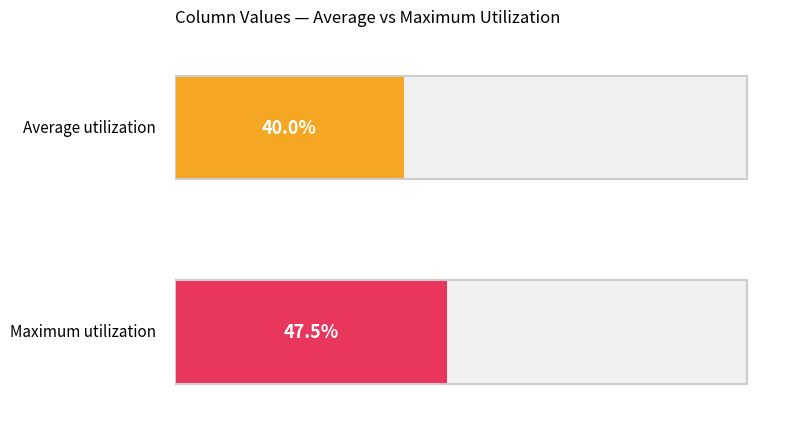

Rank the series by their maximum value, from lowest to highest.

Average utilization, Maximum utilization